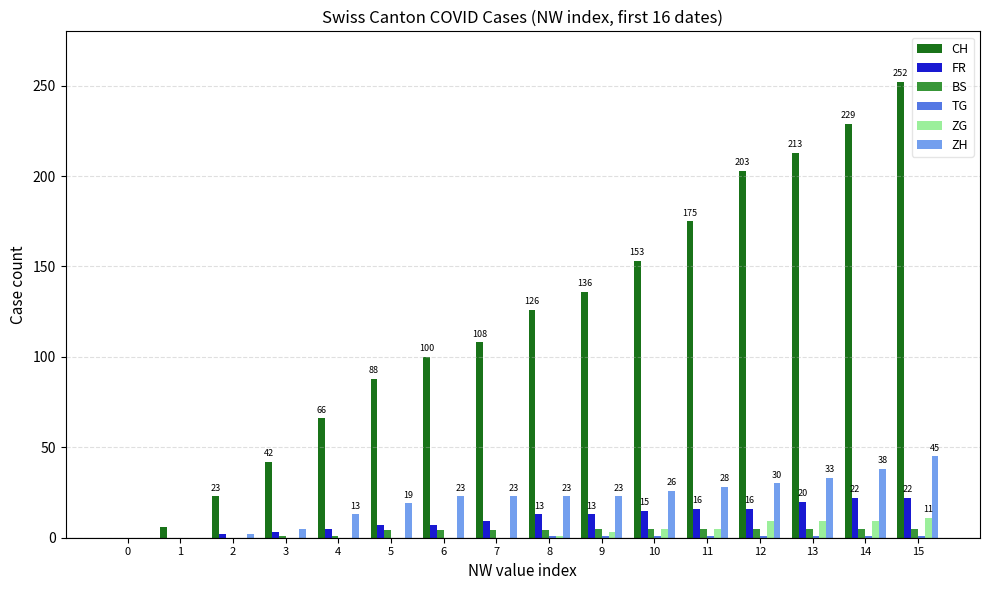

Which series has the widest spread of values?

CH